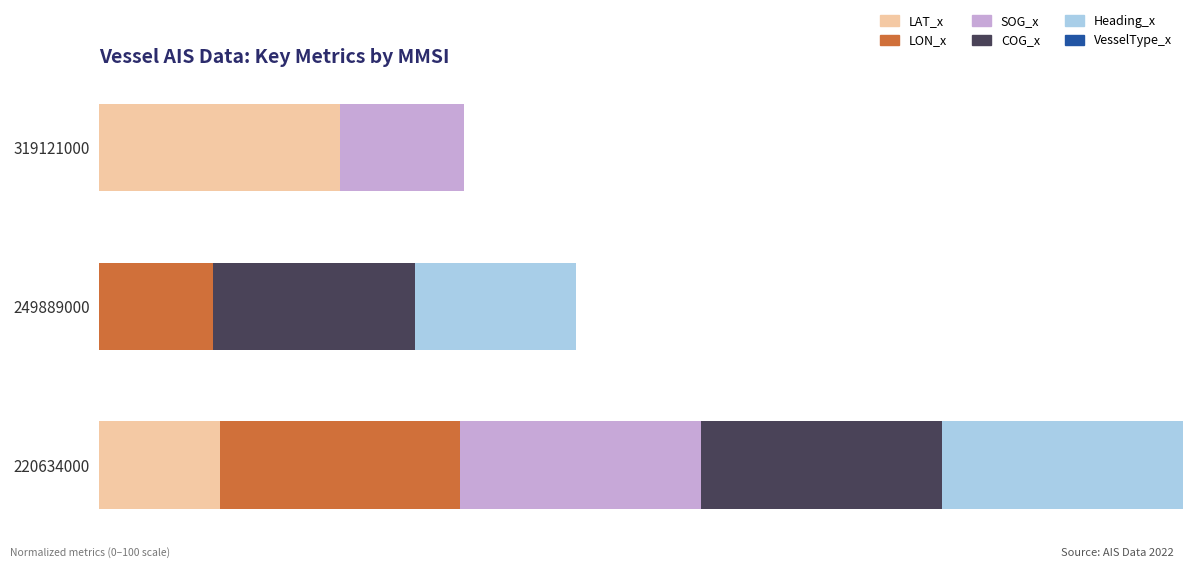

At how many categories does at least one series exceed 6?

3